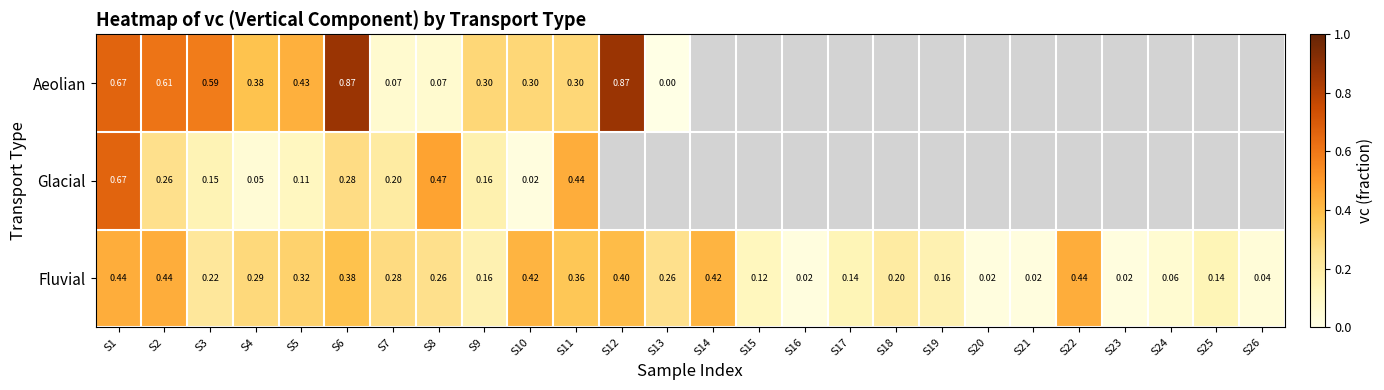

Between S3 and S4, which series saw the biggest shift?

Aeolian